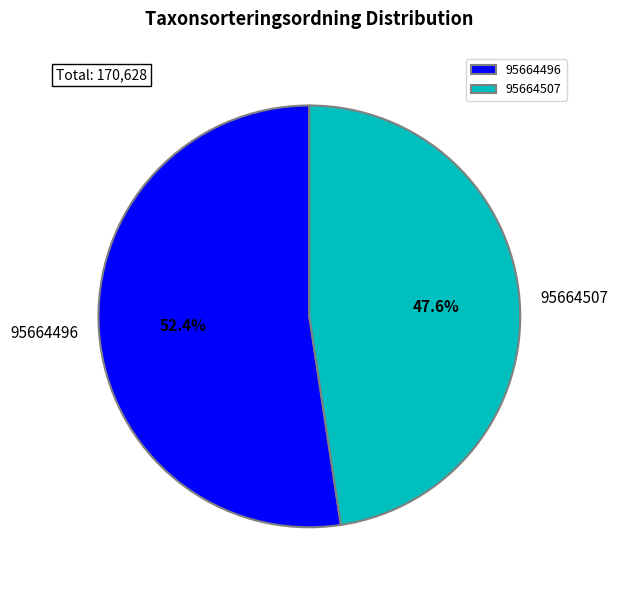

Does 95664507 represent more than half of the total?

No